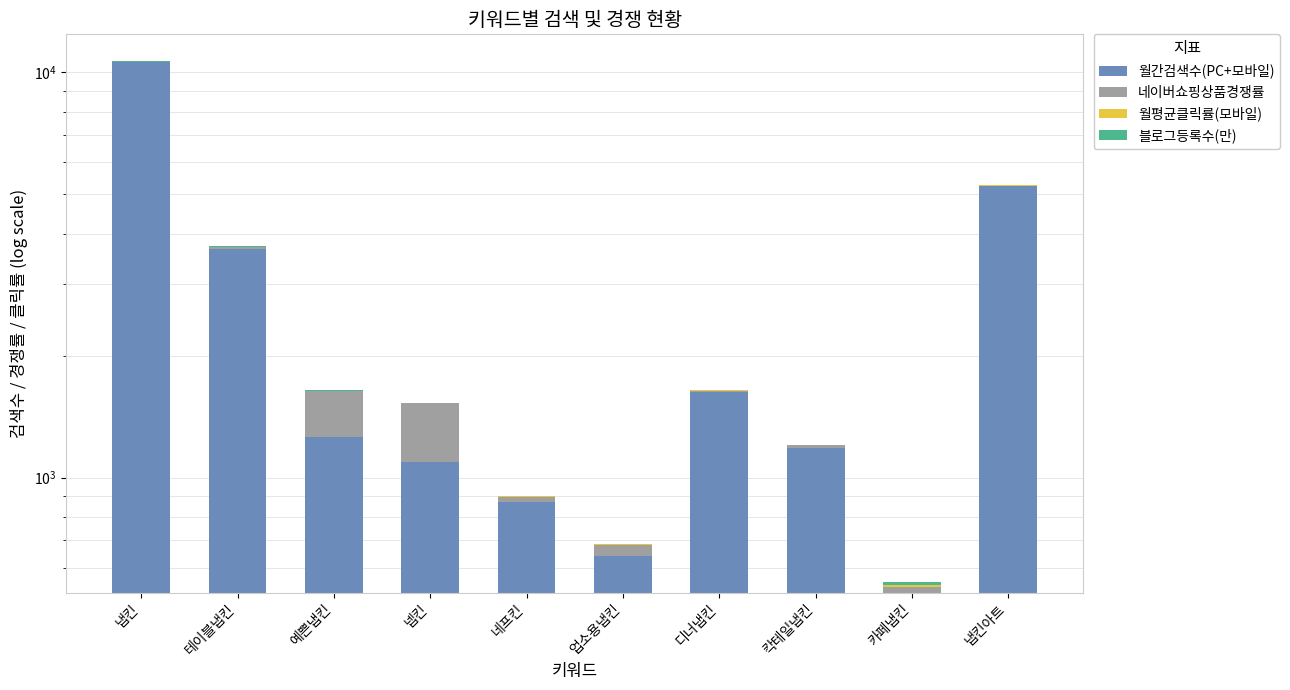

What is the minimum value for 네이버쇼핑상품경쟁률?

4.0